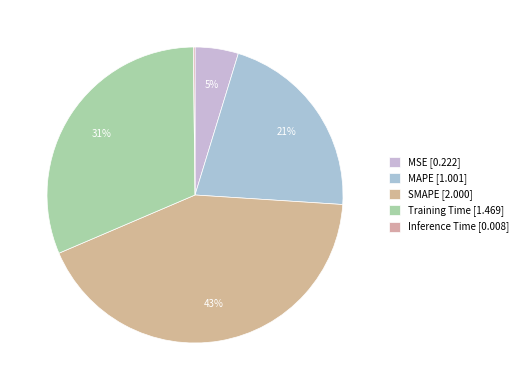

How many slices are in this pie chart?

5